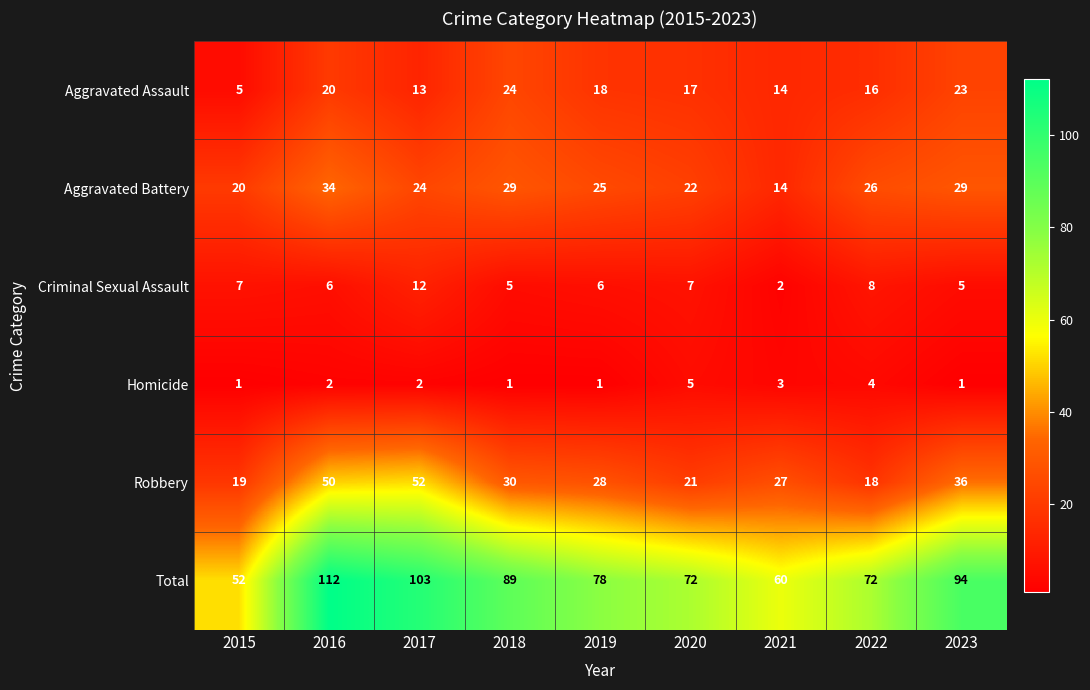

What is the difference between the Criminal Sexual Assault values at 2017 and 2020?

5